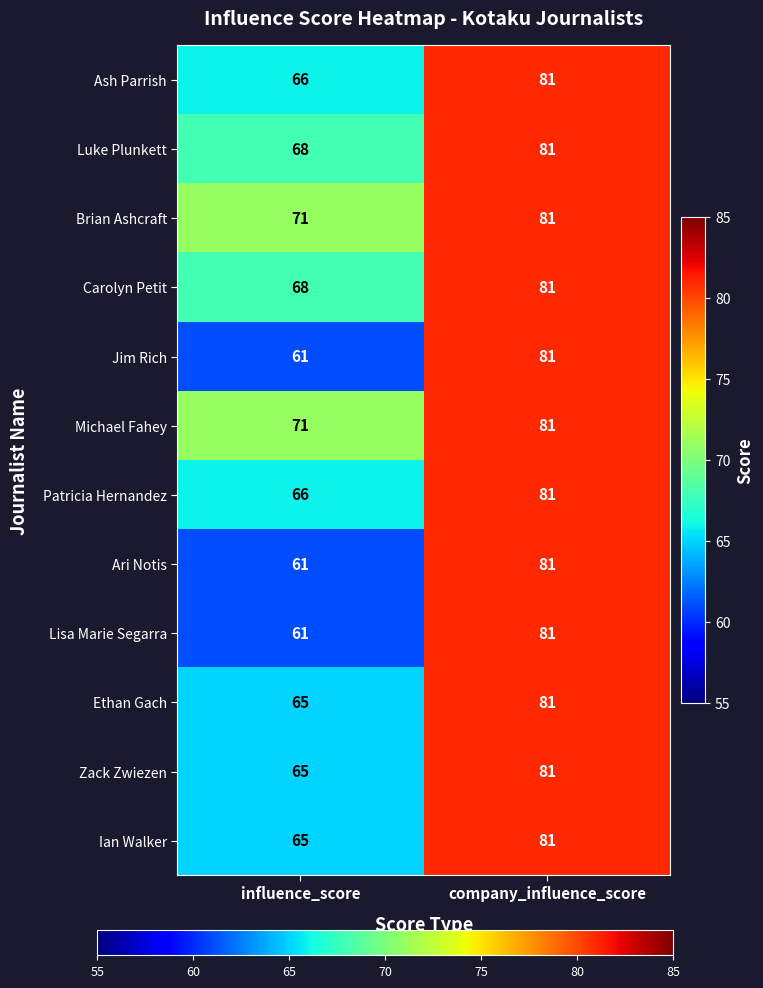

How many series are shown in this chart?

12